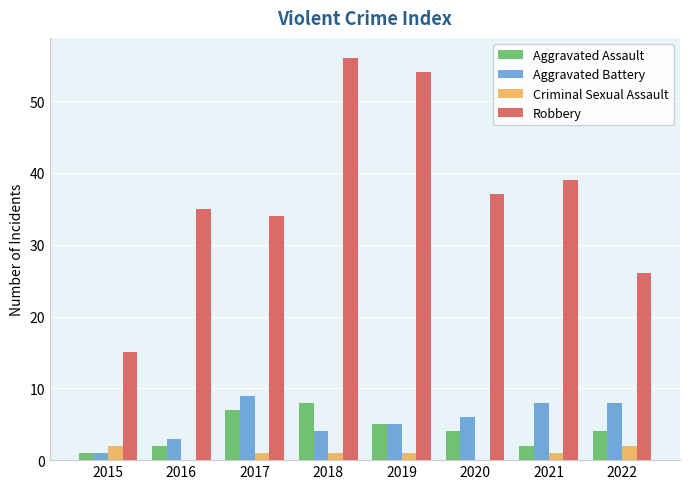

Between 2018 and 2021, which series saw the biggest shift?

Robbery